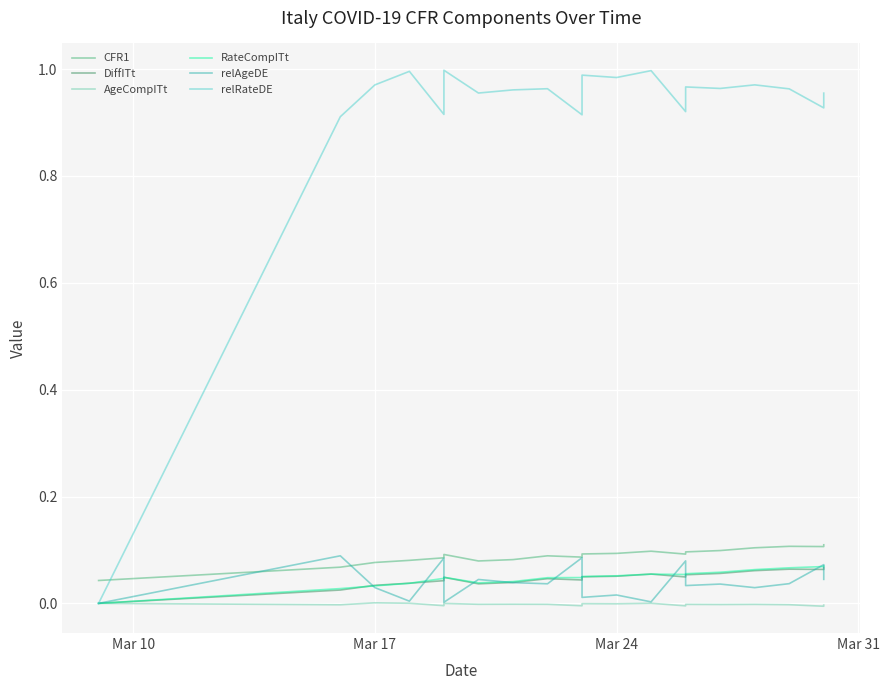

Is this an area chart (filled region under the line)?

No